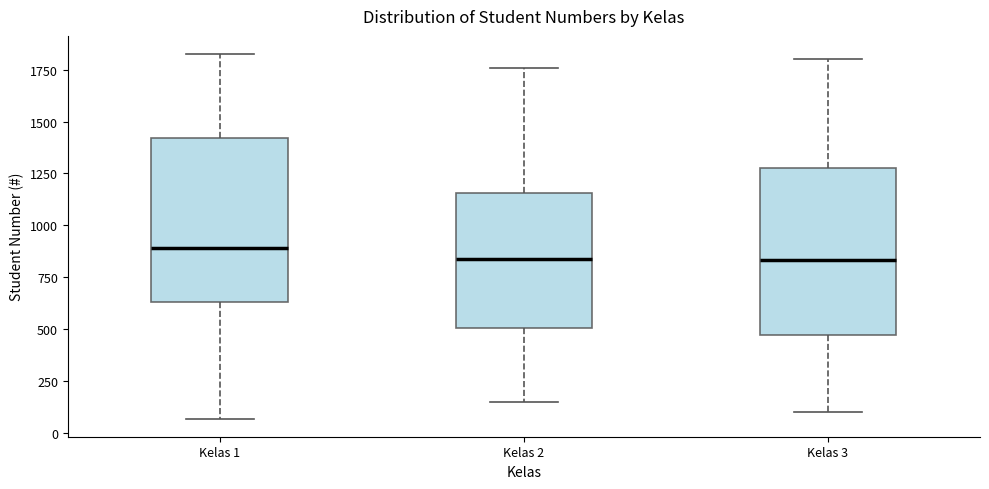

Reading left to right, read every box against the y-axis: the position of its median line, the range the box covers, and the ends of its whiskers. The values are not printed on the chart, so give them approximately, as read against the axis.

Kelas 1: median 900, box 650 to 1400, whiskers 50 to 1850
Kelas 2: median 850, box 500 to 1150, whiskers 150 to 1750
Kelas 3: median 850, box 450 to 1300, whiskers 100 to 1800